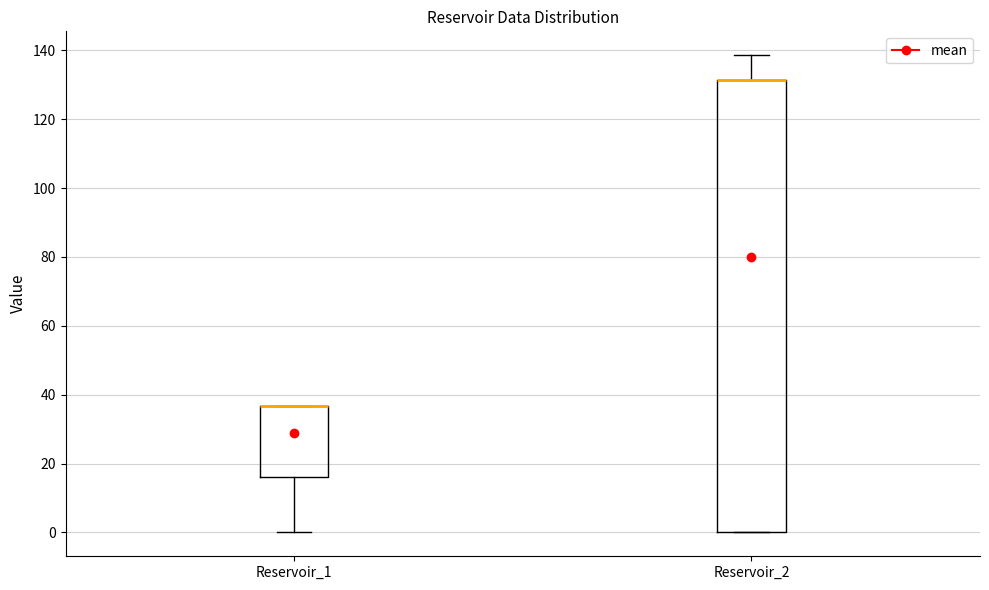

Reading left to right, read every box against the y-axis: the position of its median line, the range the box covers, and the ends of its whiskers. The values are not printed on the chart, so give them approximately, as read against the axis.

Reservoir_1: median 36 (drawn on the box's upper edge), box 16 to 36, whiskers 0 to 36
Reservoir_2: median 132 (drawn on the box's upper edge), box 0 to 132, whiskers 0 to 138